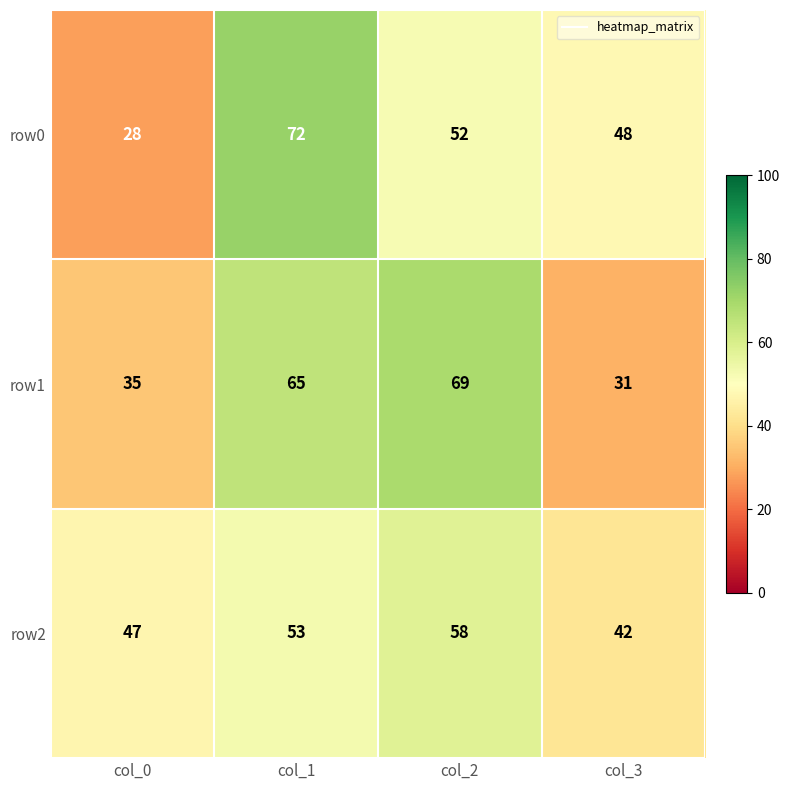

Rank the categories by row0 value from lowest to highest.

col_0, col_3, col_2, col_1